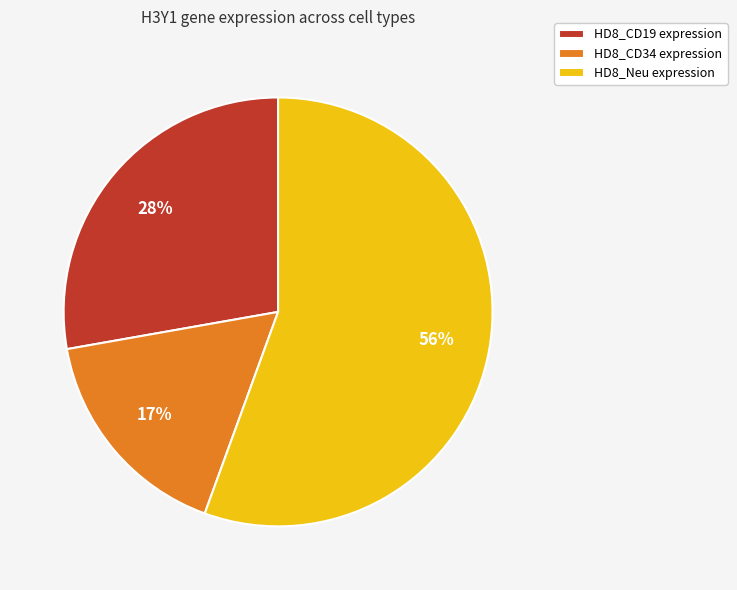

Approximately how many times larger is the value at HD8_CD34 expression compared to HD8_CD19 expression?

0.6